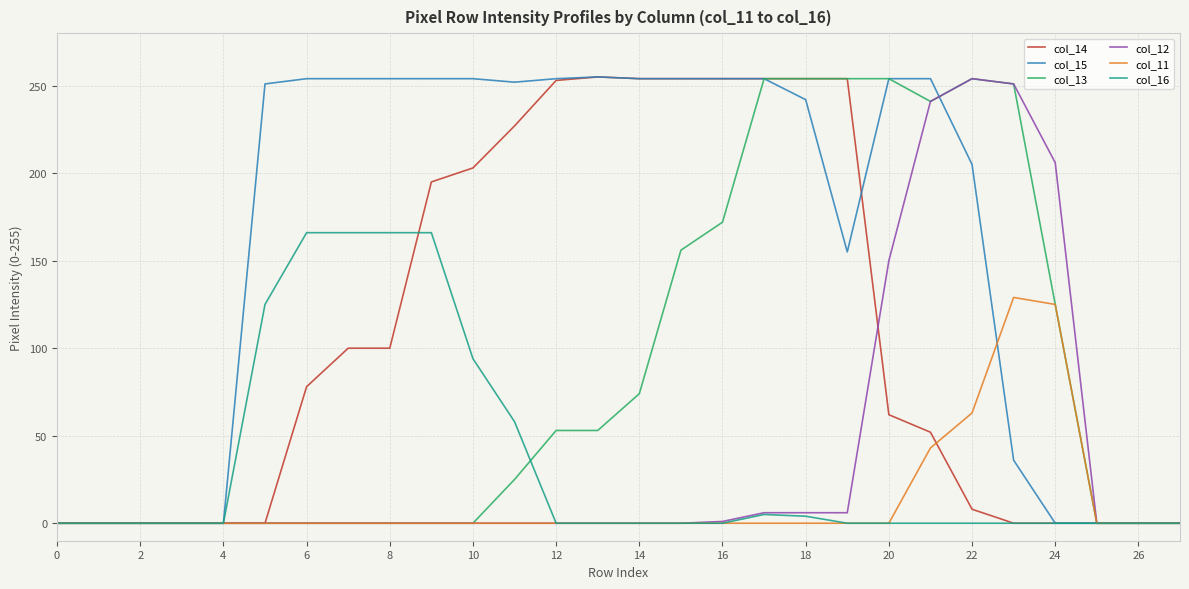

What is the maximum value shown in the chart?

255